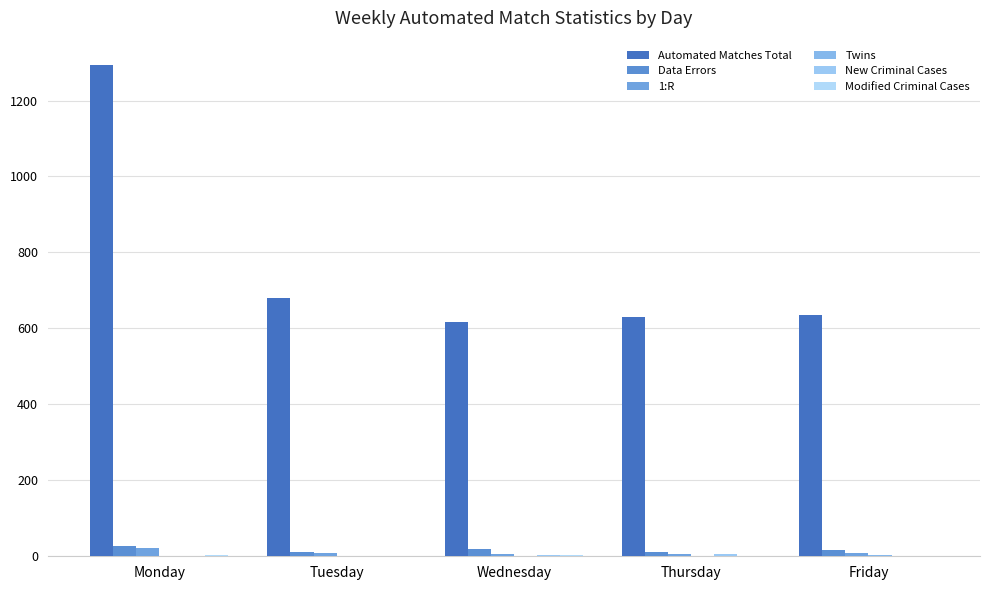

What is the sum of the Automated Matches Total values at Monday and Wednesday?

1910